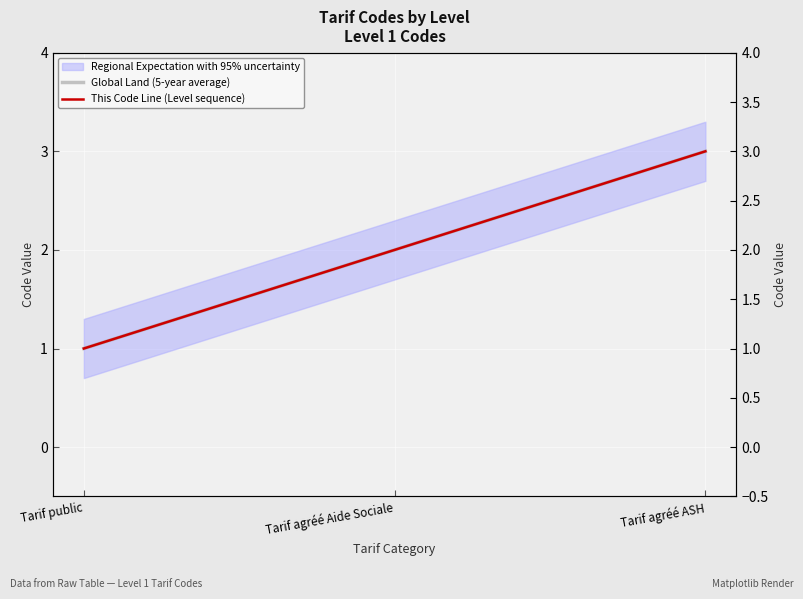

How many categories are shown in the chart?

3